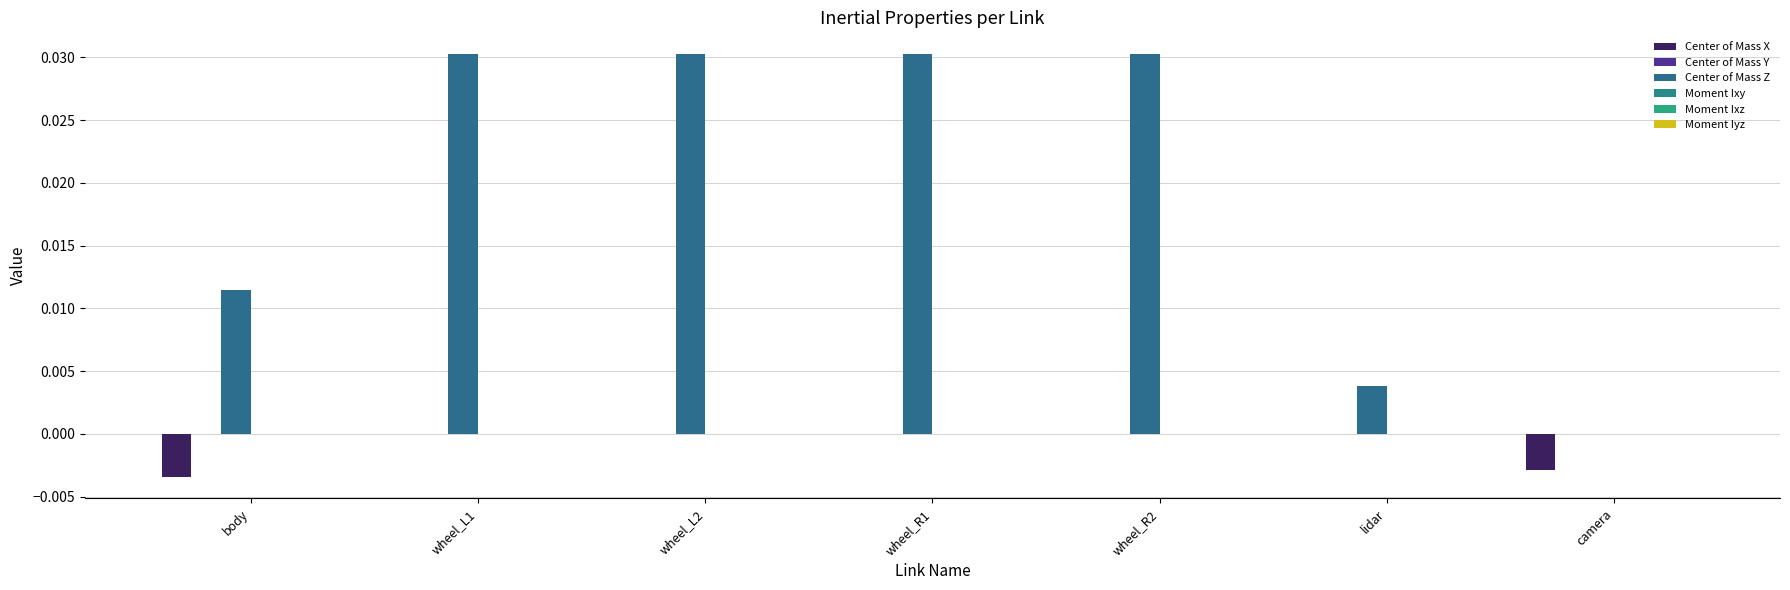

Between wheel_L1 and wheel_L2, which is larger?

wheel_L1